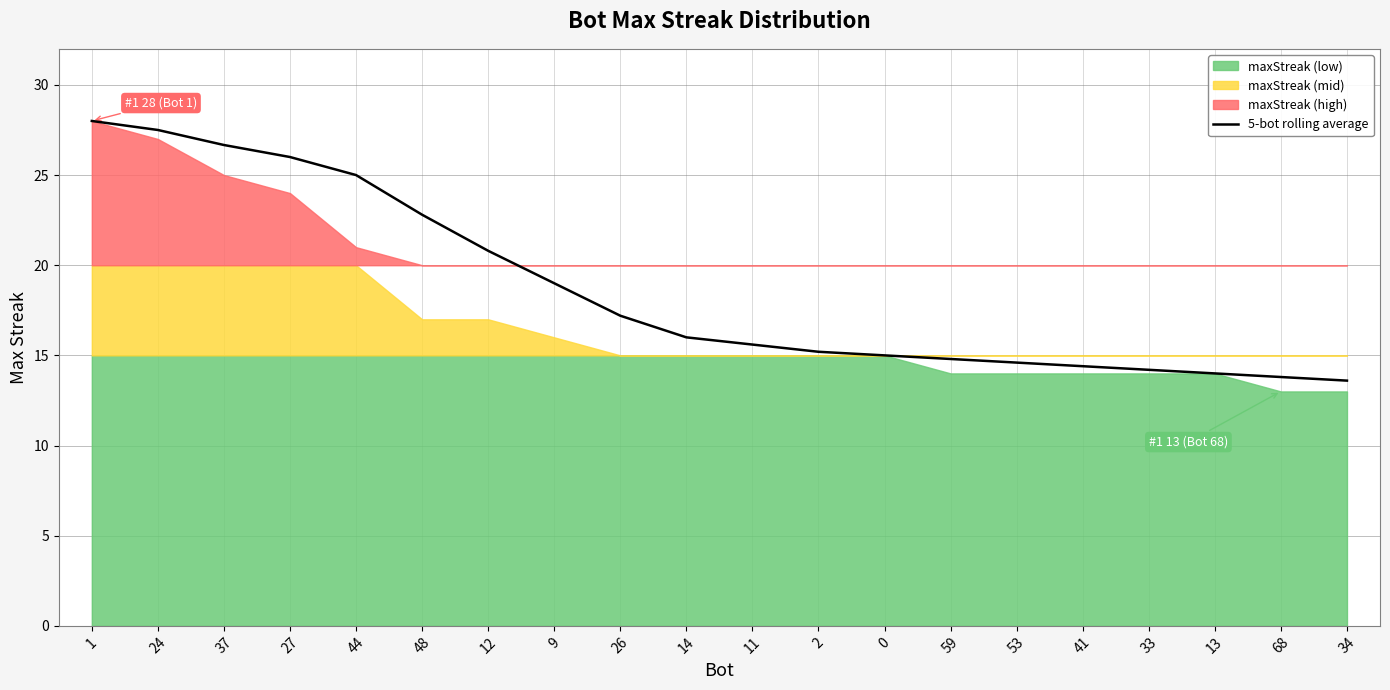

What is the difference between the maximum and second lowest values?

14.2